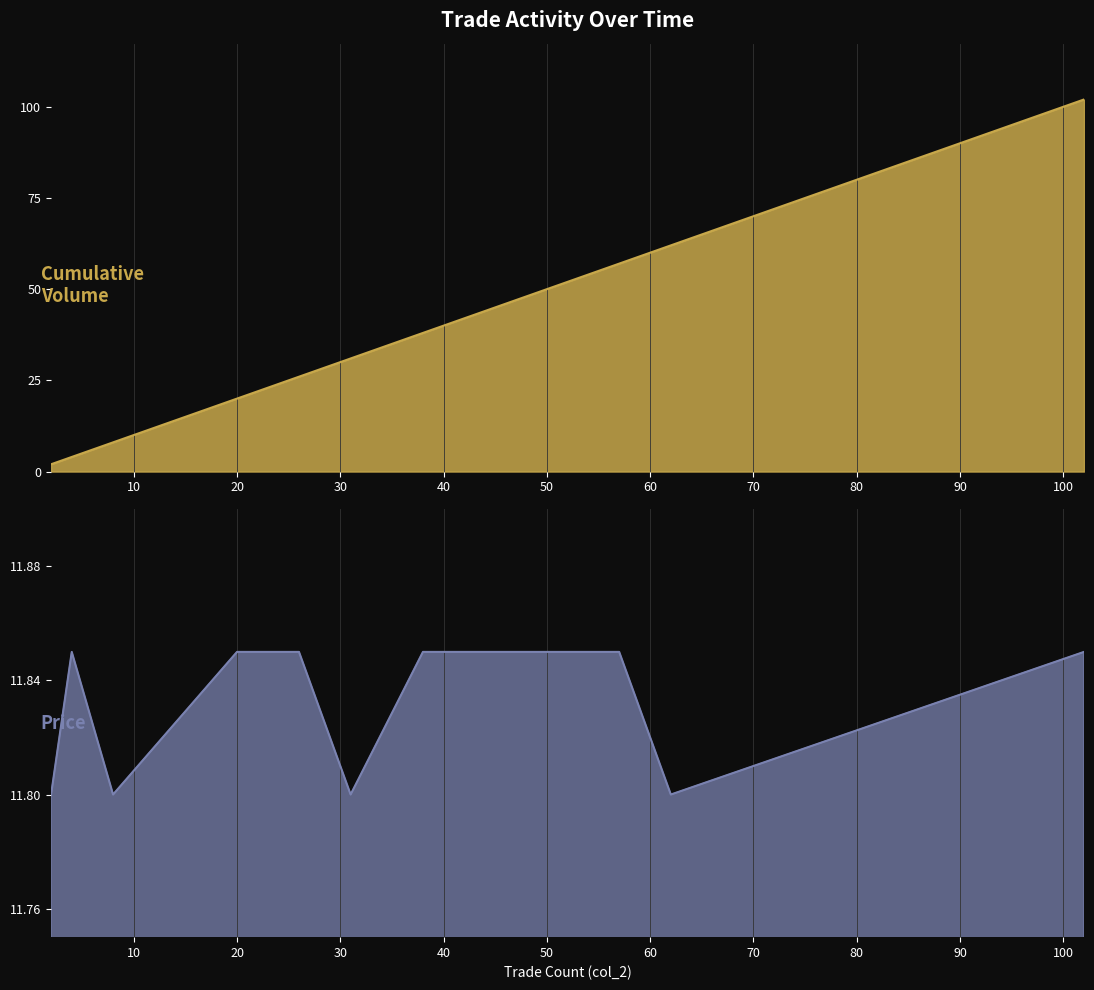

Does the chart display data point markers on the line(s)?

No